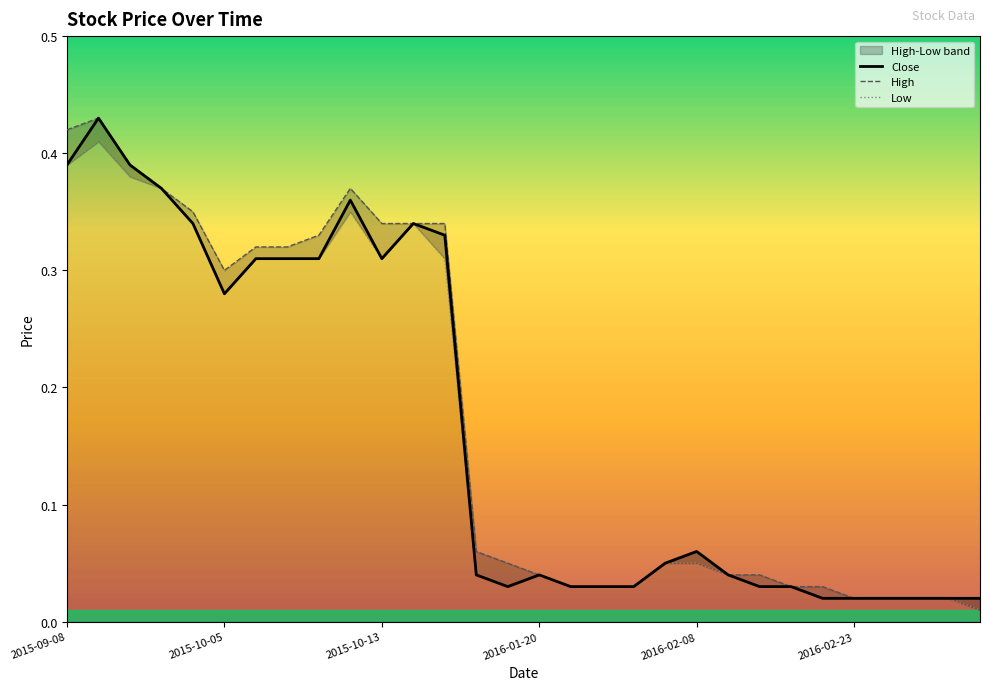

Does the chart display data point markers on the line(s)?

No